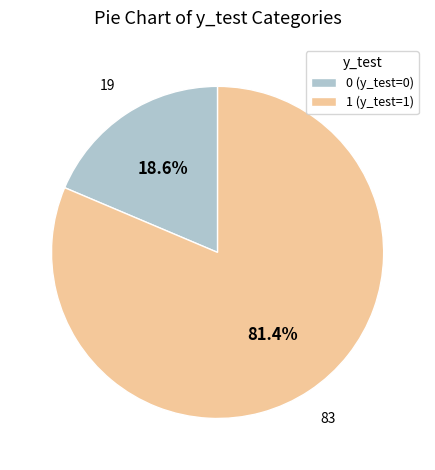

Is the sum of 0 and 1 greater than half?

Yes